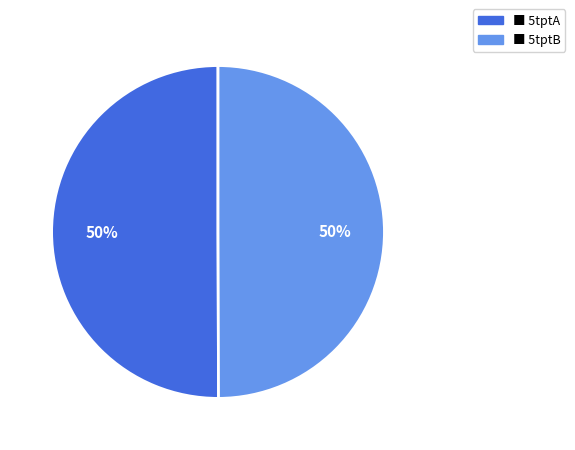

To the nearest percent, what is the average slice percentage?

50%